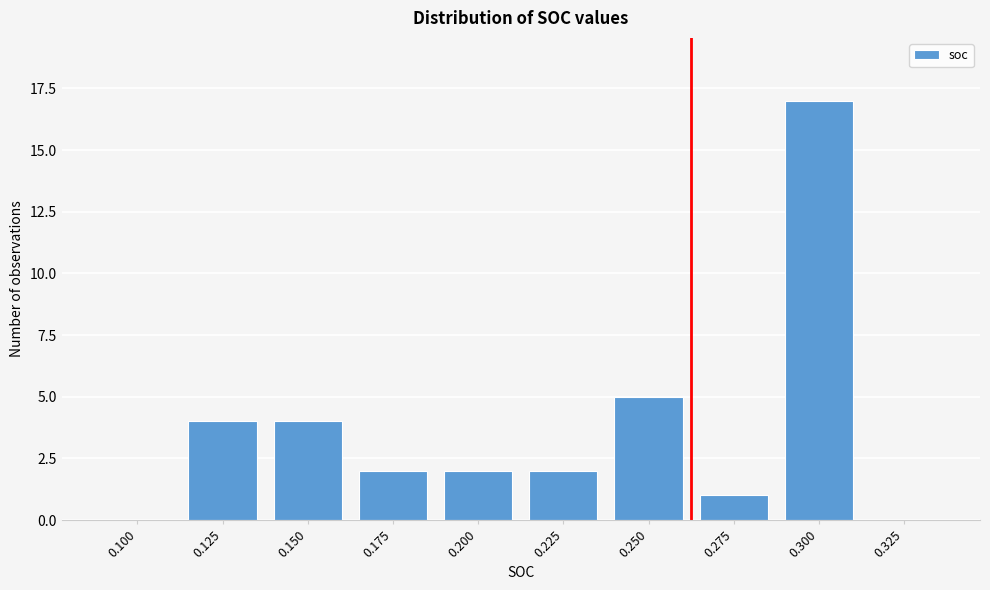

Reading right to left, extract all data points from this chart.

0.325=0	0.300=17	0.275=1	0.250=5	0.225=2	0.200=2	0.175=2	0.150=4	0.125=4	0.100=0